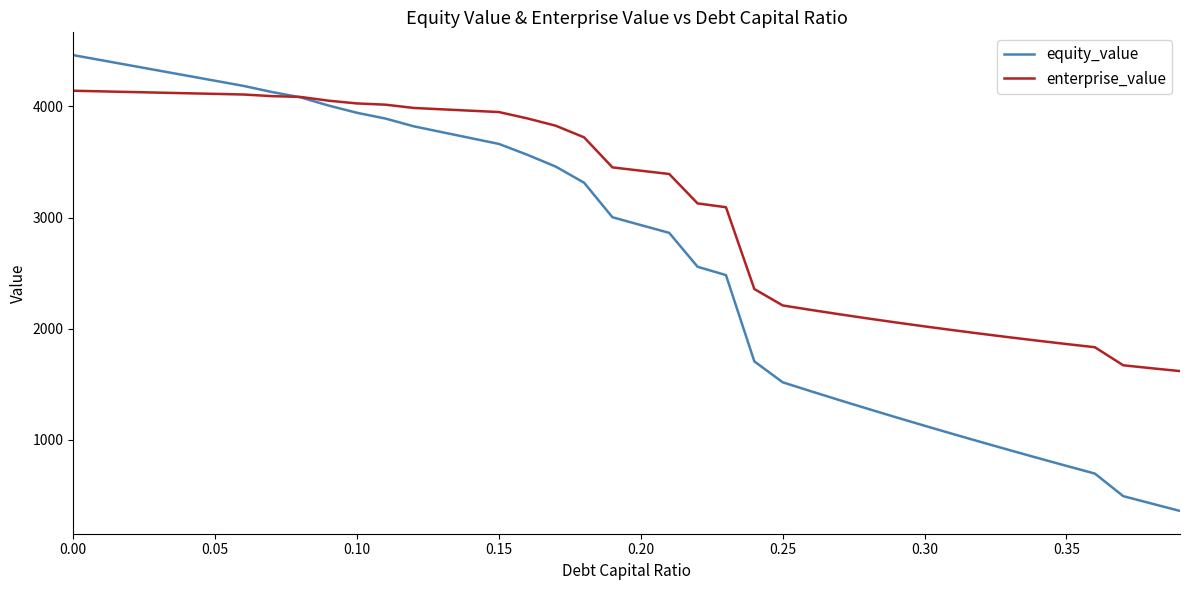

What is the average value of the equity_value series?

2639.7